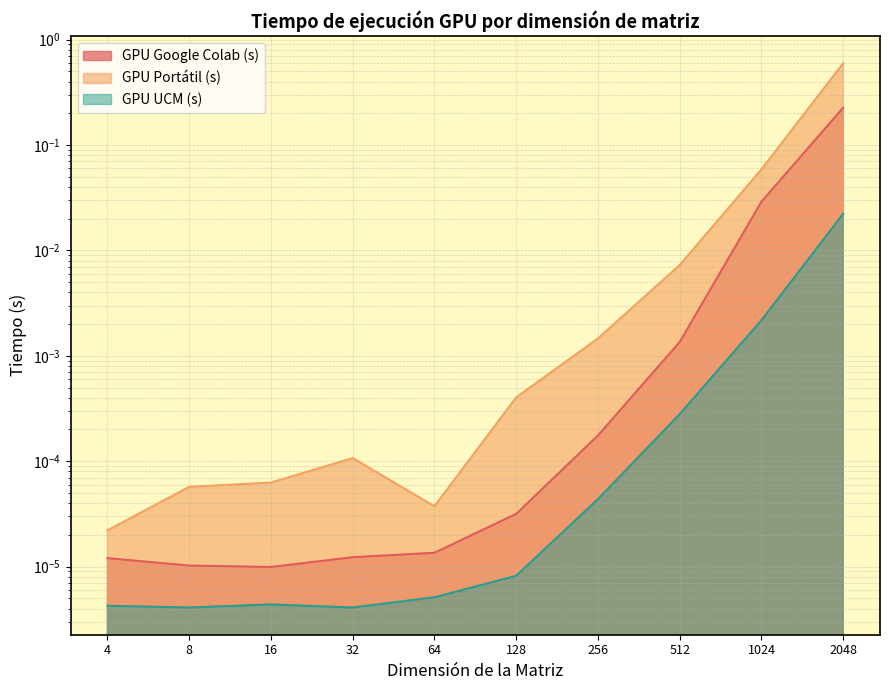

Reading right to left, list all the values displayed in this chart.

GPU Google Colab (s): 2048=0.2	1024=0.0	512=0.0	256=0.0	128=0.0	64=0.0	32=0.0	16=0.0	8=0.0	4=0.0
GPU Portátil (s): 2048=0.6	1024=0.1	512=0.0	256=0.0	128=0.0	64=0.0	32=0.0	16=0.0	8=0.0	4=0.0
GPU UCM (s): 2048=0.0	1024=0.0	512=0.0	256=0.0	128=0.0	64=0.0	32=0.0	16=0.0	8=0.0	4=0.0